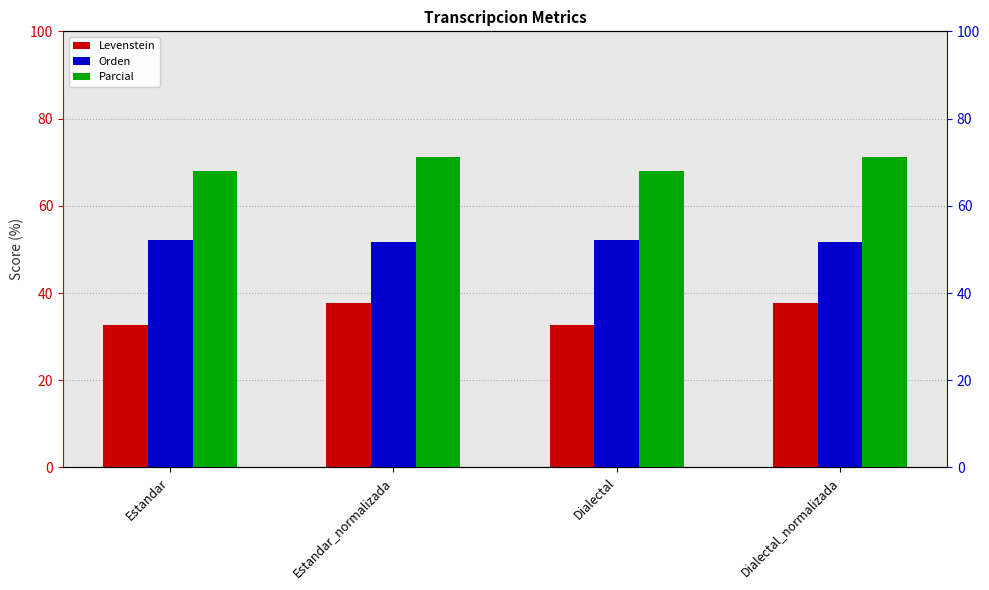

At which category does the chart reach its minimum across all series?

Estandar